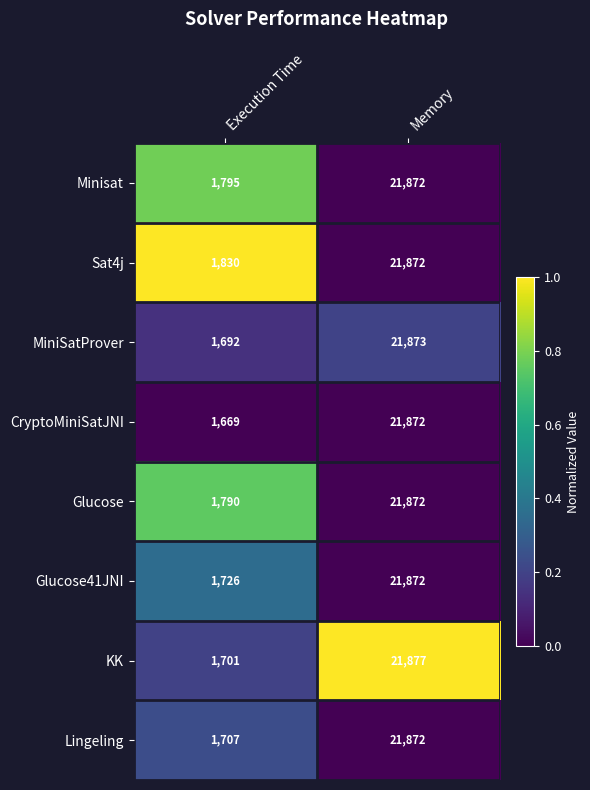

Reading left to right, transcribe all the data shown in this chart.

Minisat: 1795	21872
Sat4j: 1830	21872
MiniSatProver: 1692	21873
CryptoMiniSatJNI: 1669	21872
Glucose: 1790	21872
Glucose41JNI: 1726	21872
KK: 1701	21877
Lingeling: 1707	21872